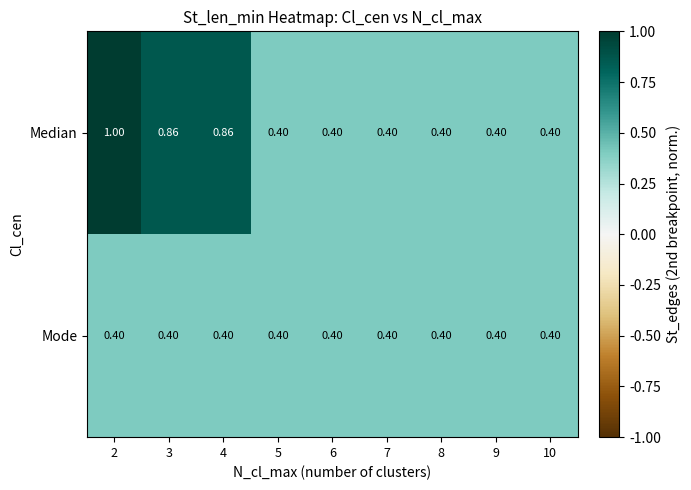

Rank the series at 4 from lowest to highest value.

Mode, Median